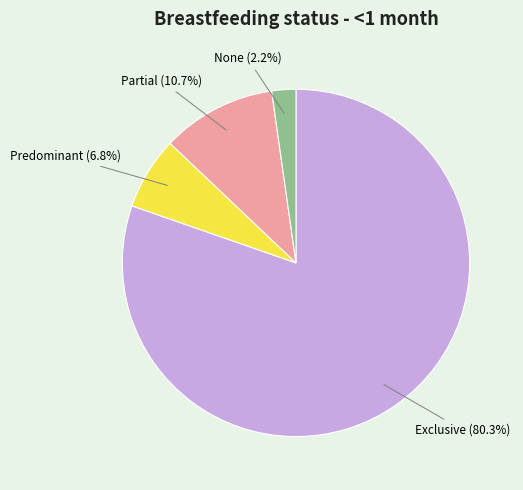

How many segments does this pie chart have?

4